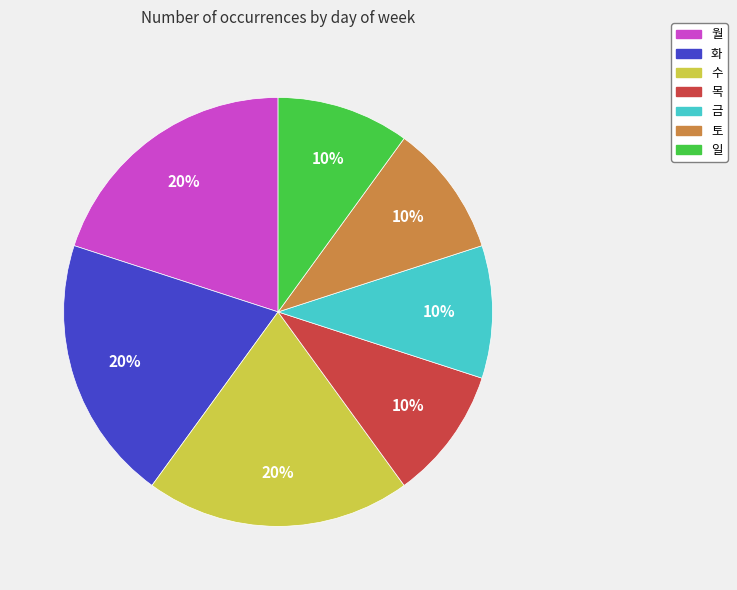

The 월 slice represents 8% of the pie. True or false?

False